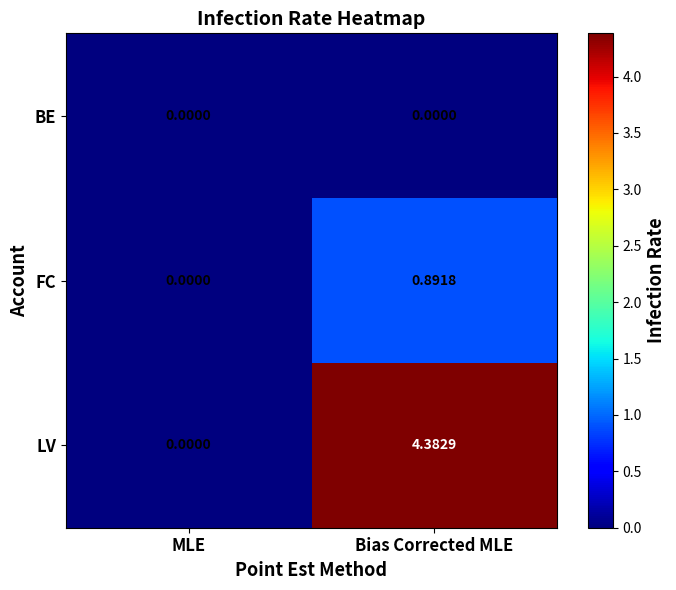

At which category is the sum across all series the highest?

Bias Corrected MLE